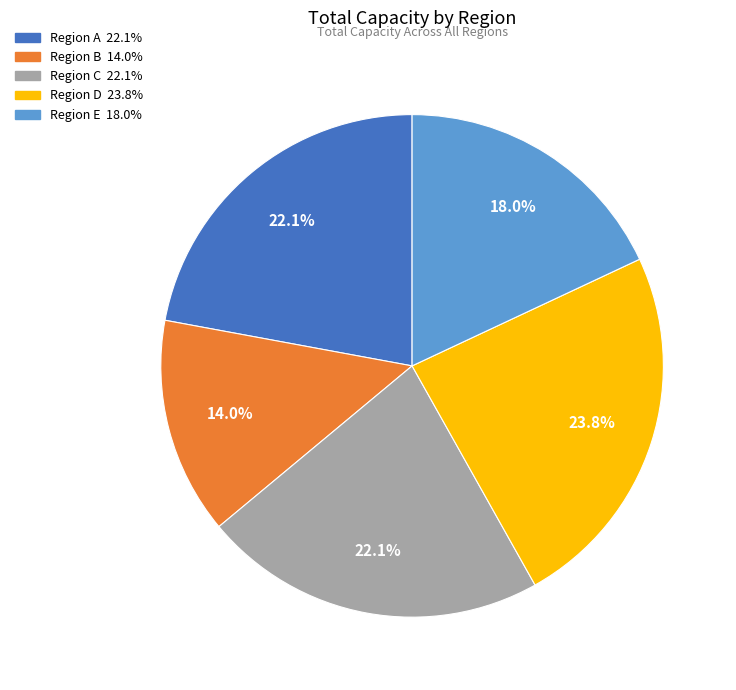

Is Region E the majority of the pie?

No